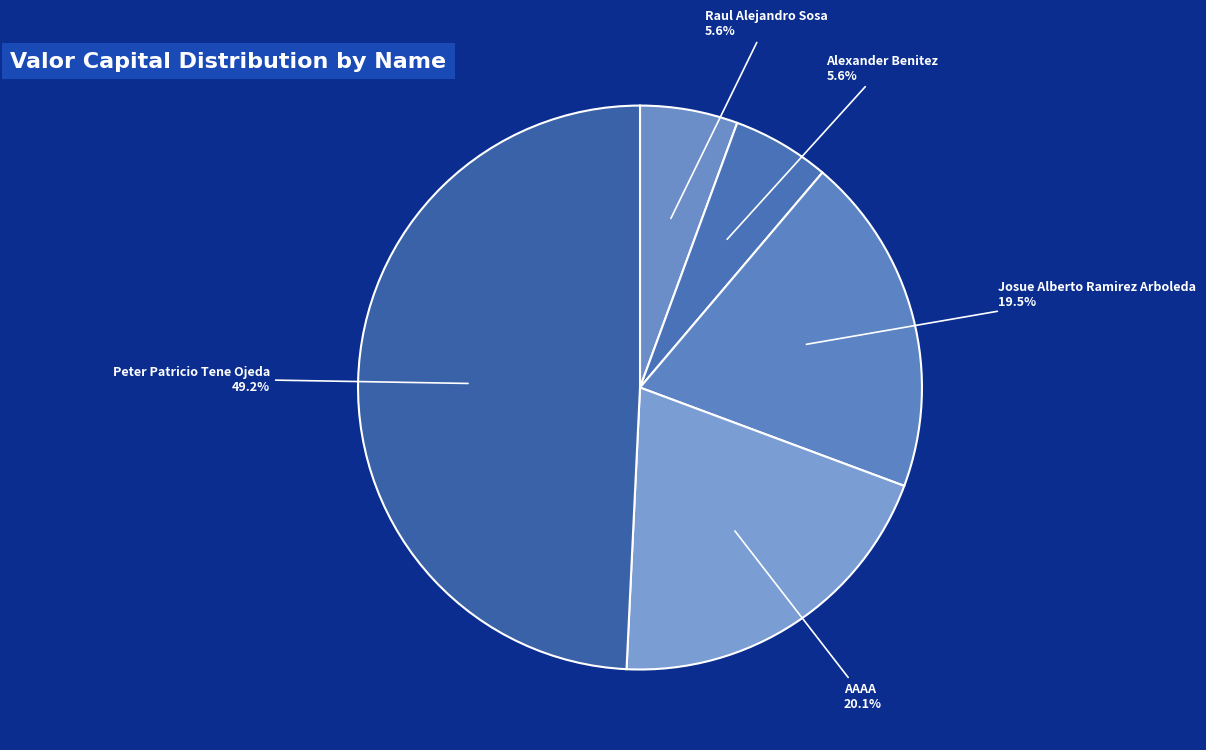

Between Peter Patricio Tene Ojeda and Josue Alberto Ramirez Arboleda, which is larger?

Peter Patricio Tene Ojeda